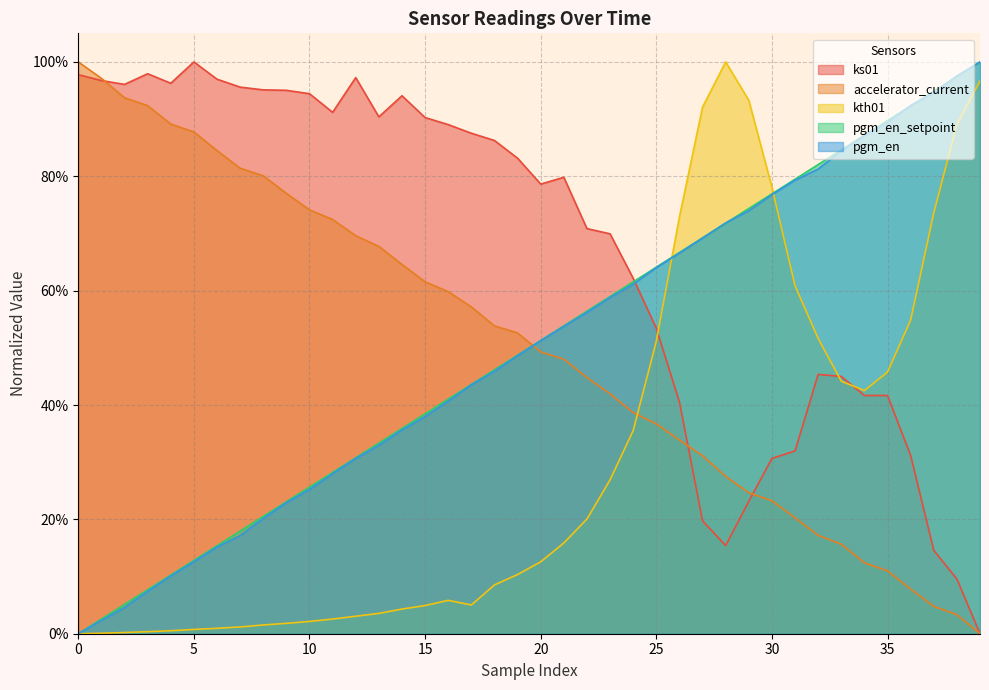

True or false: pgm_en has a value of 0.3 at 28.

False